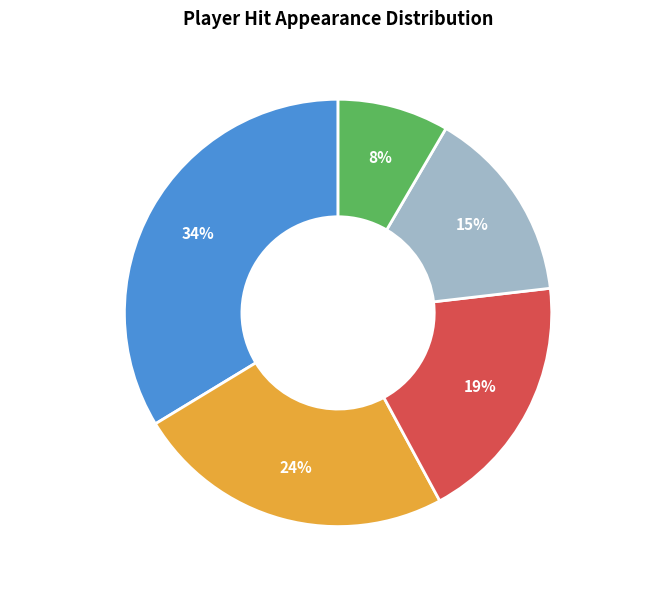

Count the number of slices in the pie.

5